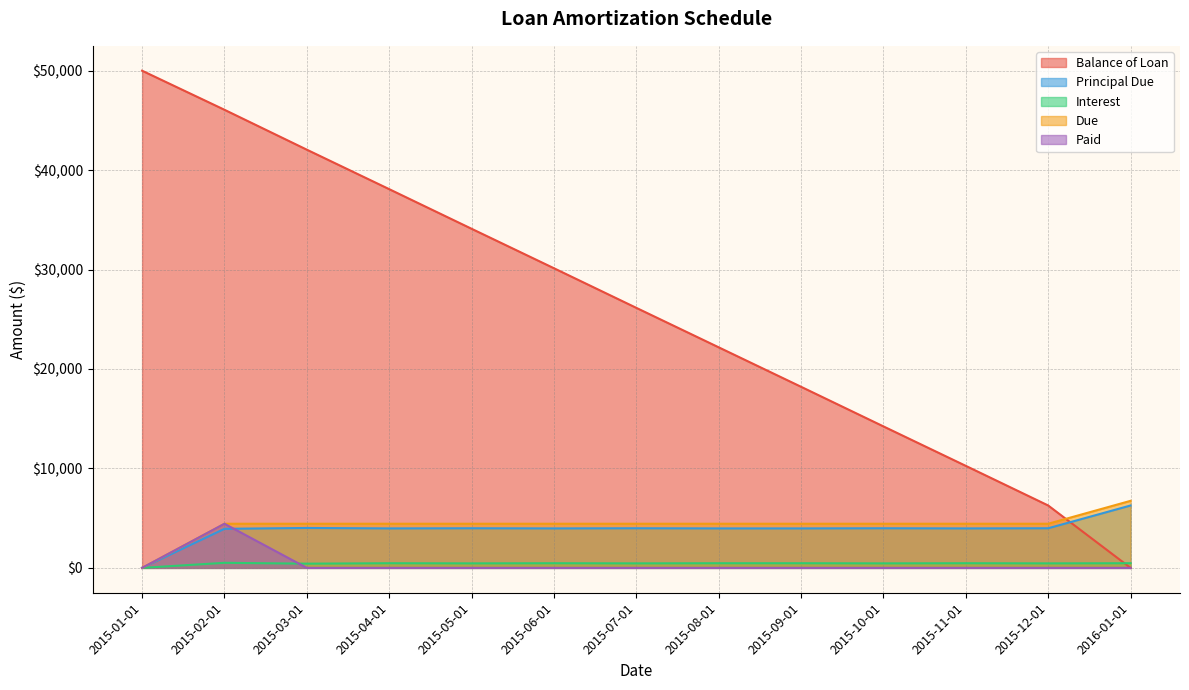

True or false: Balance of Loan has more than 1 points higher than both neighbors.

False